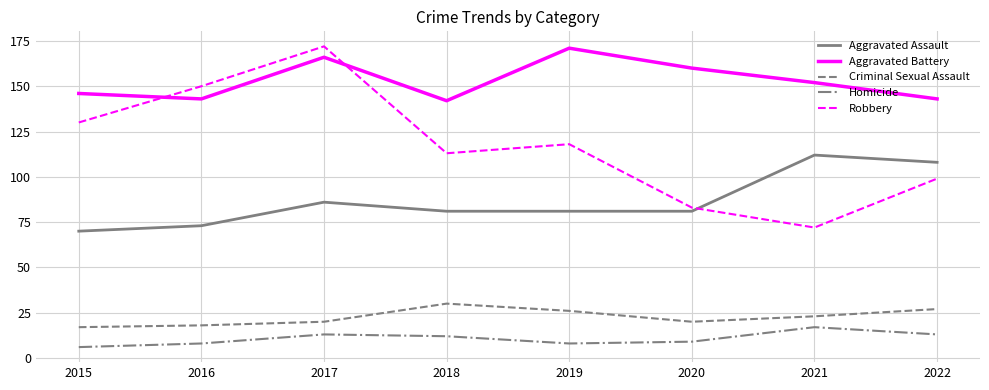

How many values in the Criminal Sexual Assault series are below 23?

4